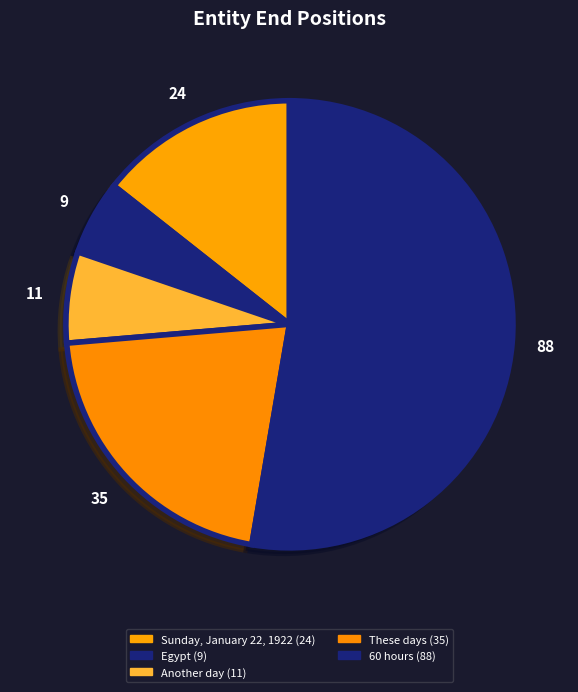

True or false: 60 hours accounts for 46% of the total.

False